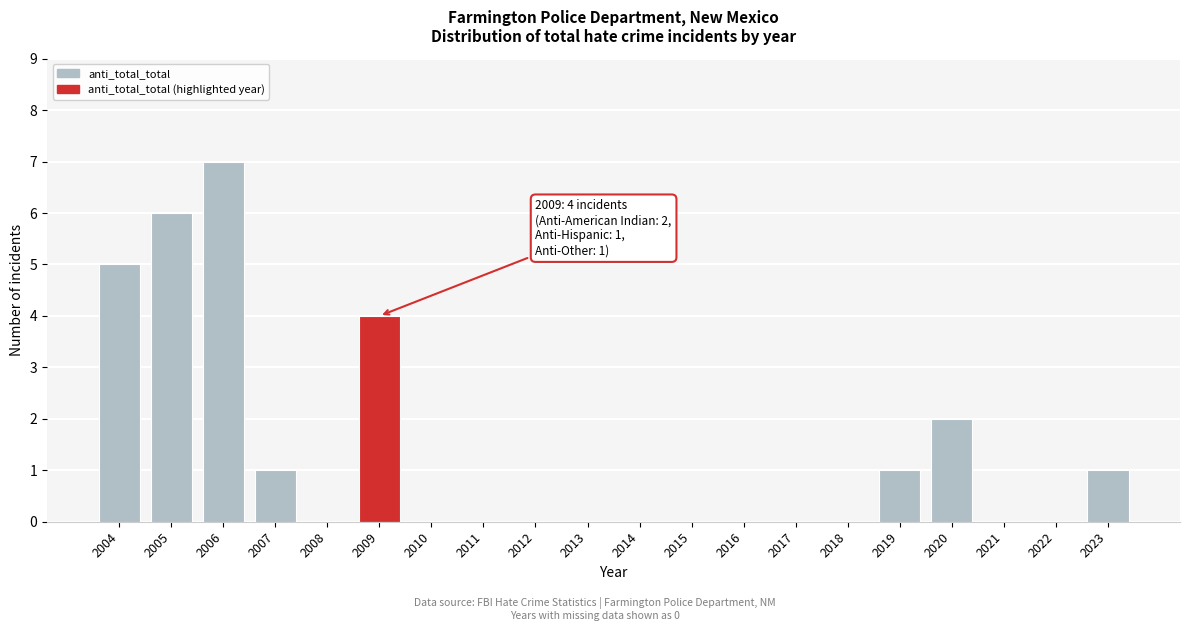

Reading right to left, transcribe all the data shown in this chart.

2023=1	2022=0	2021=0	2020=2	2019=1	2018=0	2017=0	2016=0	2015=0	2014=0	2013=0	2012=0	2011=0	2010=0	2009=4	2008=0	2007=1	2006=7	2005=6	2004=5